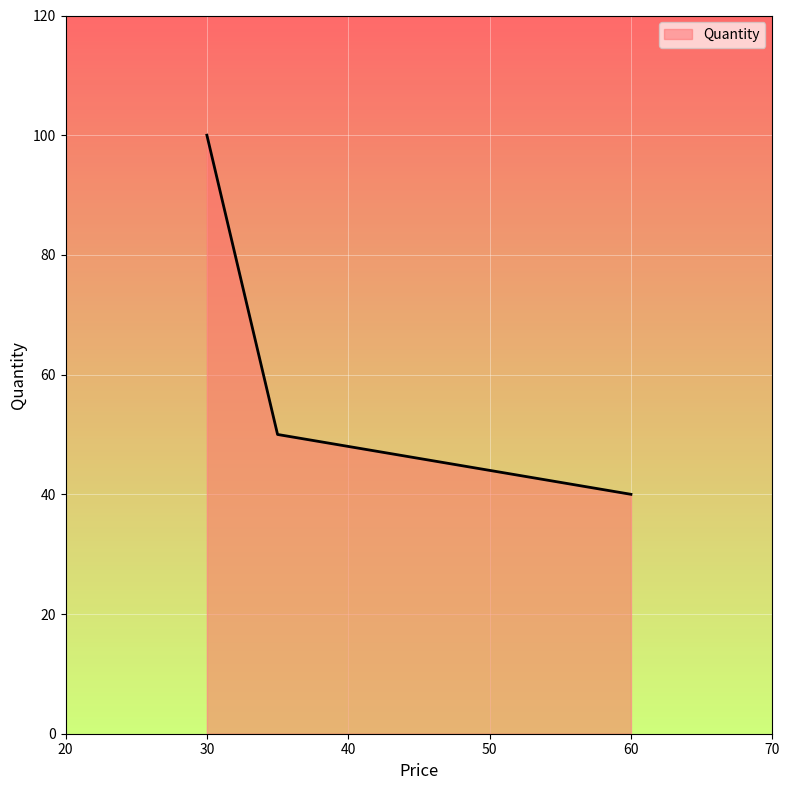

What is the average value?

63